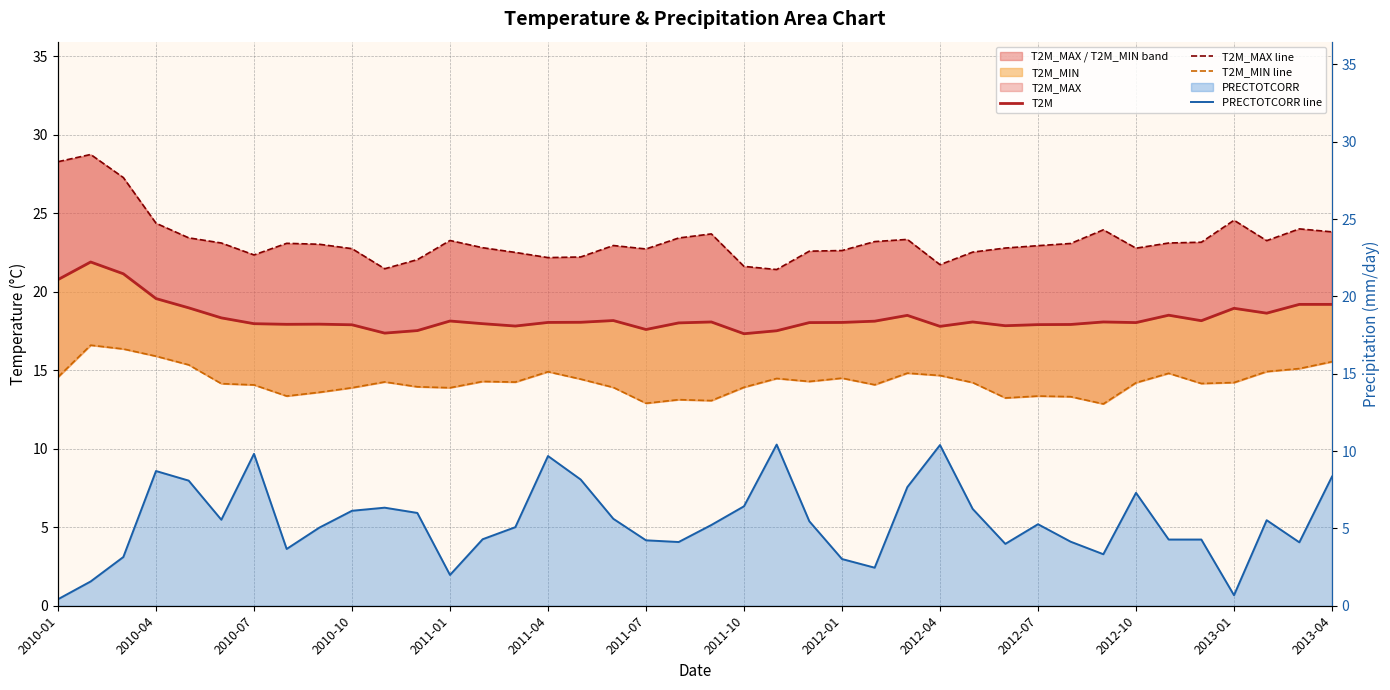

What is the difference between the second highest and second lowest values in the PRECTOTCORR line series?

9.7